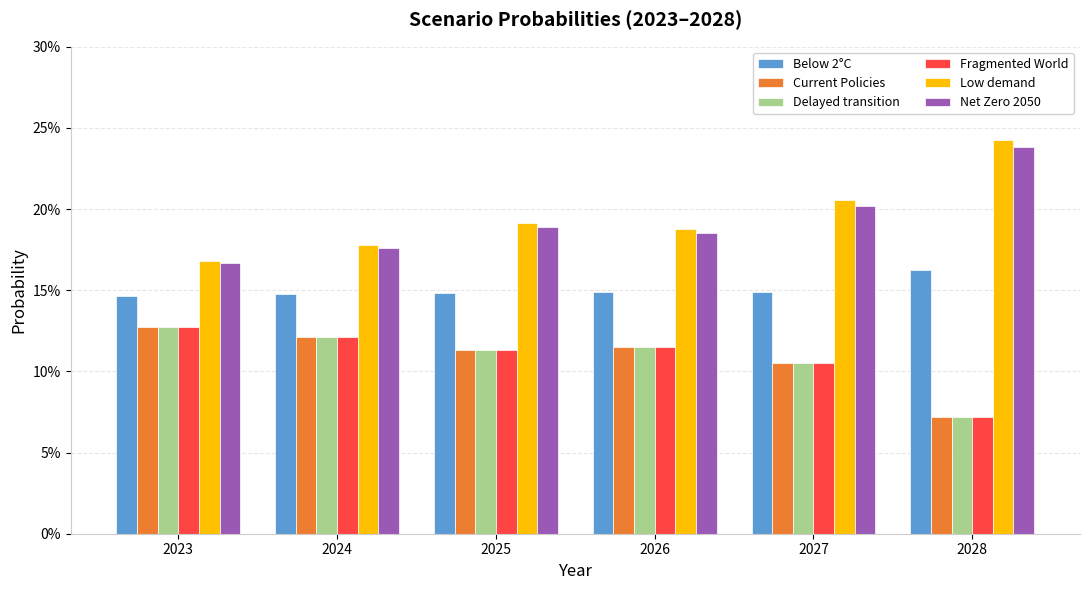

What are all the series names shown in the legend?

Below 2°C, Current Policies, Delayed transition, Fragmented World, Low demand, Net Zero 2050